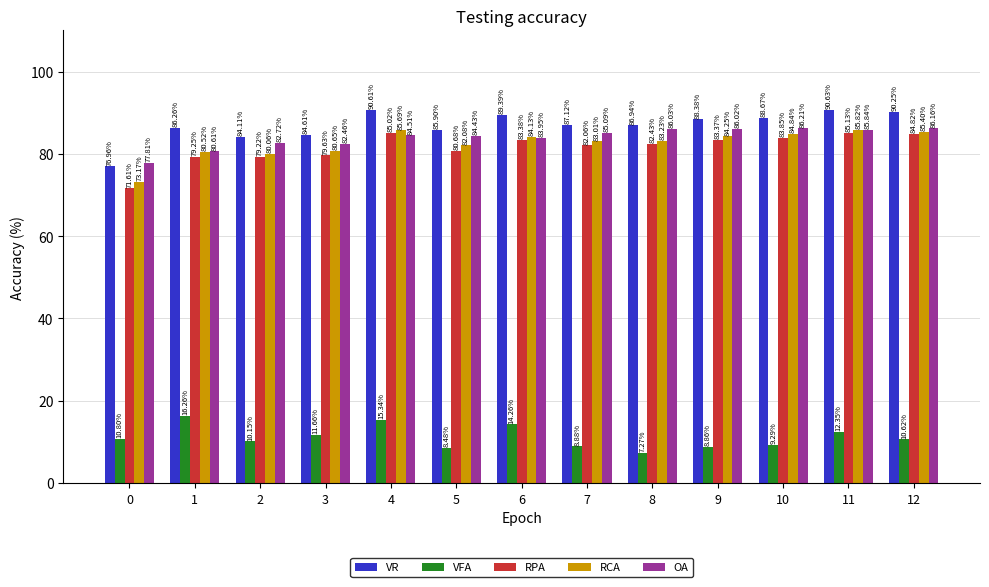

What is the value of the OA bar at the 3rd from the left?

82.7